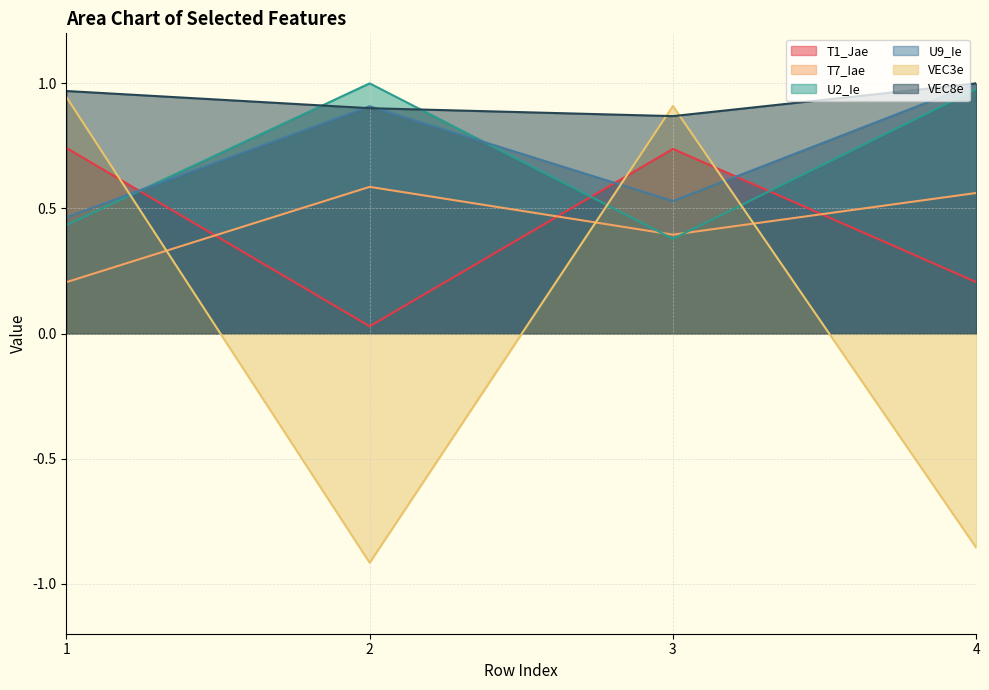

Rank the series at 3 from highest to lowest value.

VEC3e, VEC8e, T1_Jae, U9_Ie, T7_Iae, U2_Ie